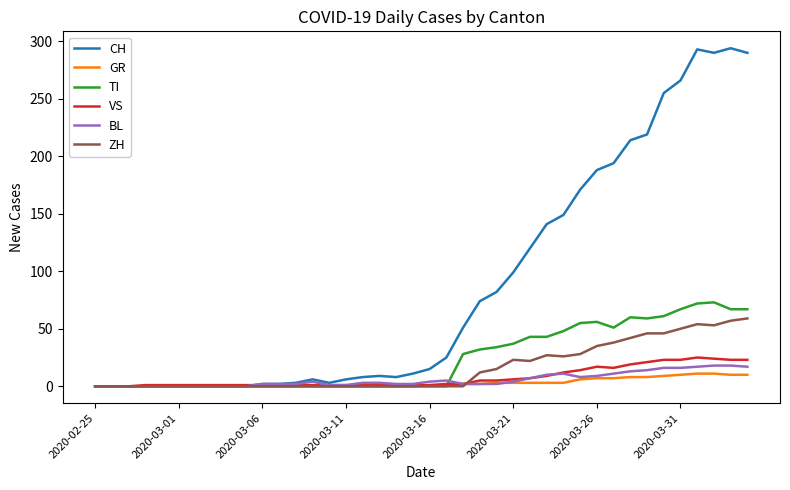

Which series has the largest total across all categories?

CH